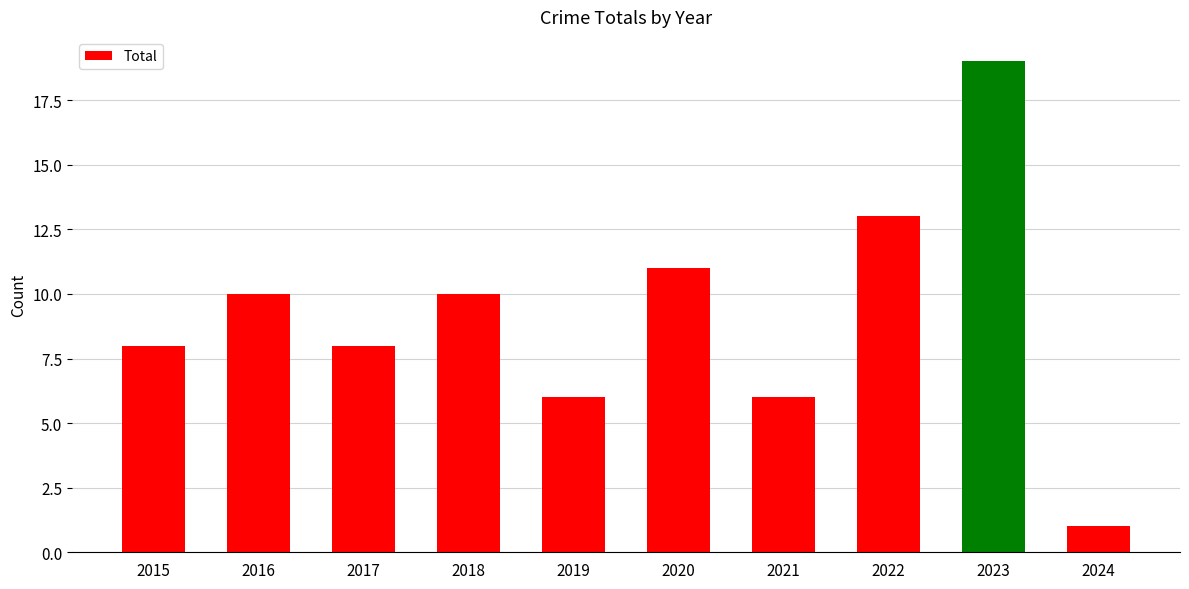

How many data points are less than 10?

5